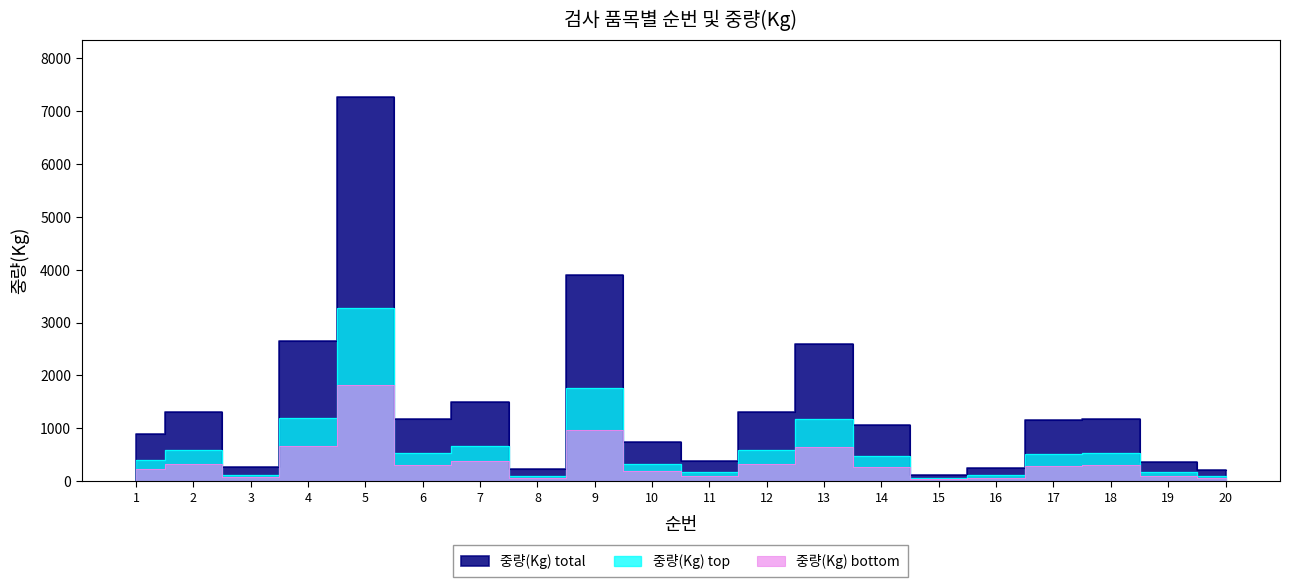

Reading left to right, transcribe all the data shown in this chart.

893	1300	270	2657	7264	1179	1493	225	3900	735	376	1316	2600	1070	120	245	1149	1182	368	204